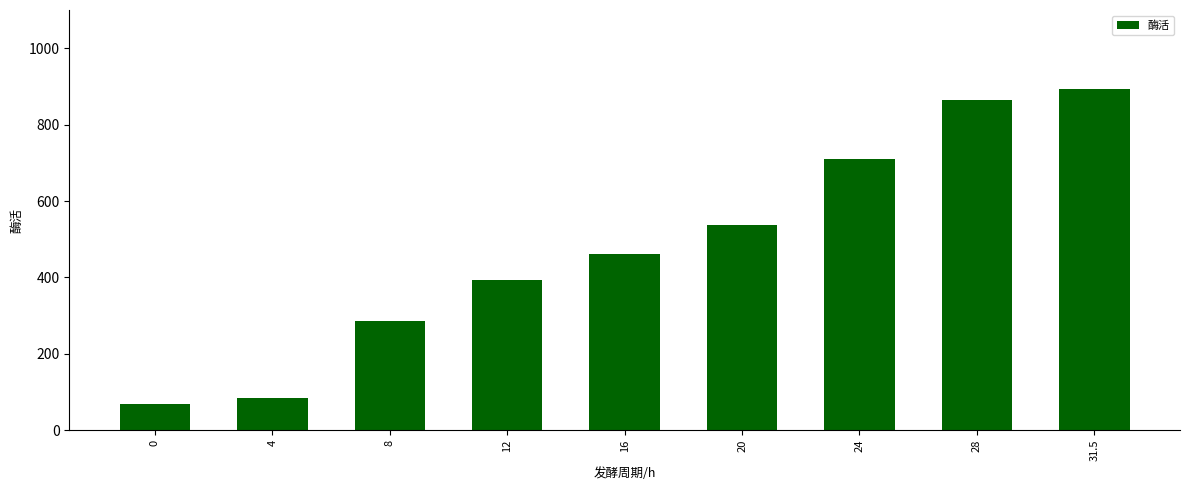

What is the sum of all values?

4301.3